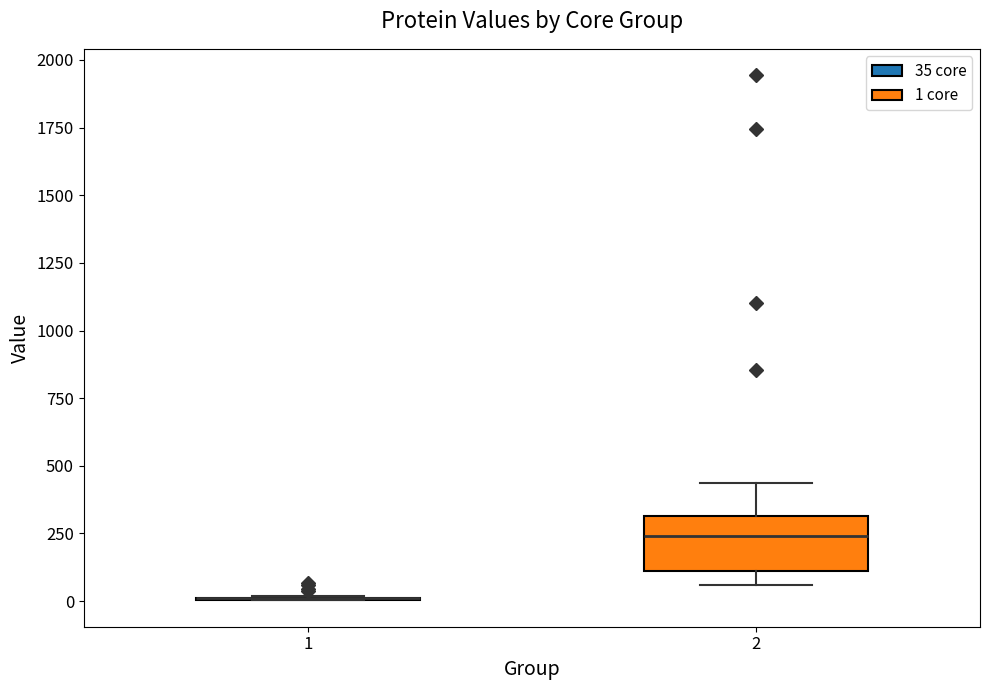

Reading left to right, read every box against the y-axis: the position of its median line, the range the box covers, and the ends of its whiskers. The values are not printed on the chart, so give them approximately, as read against the axis.

1: box collapsed to a line at 0, whiskers 0 to 0
2: median 250, box 100 to 300, whiskers 50 to 450